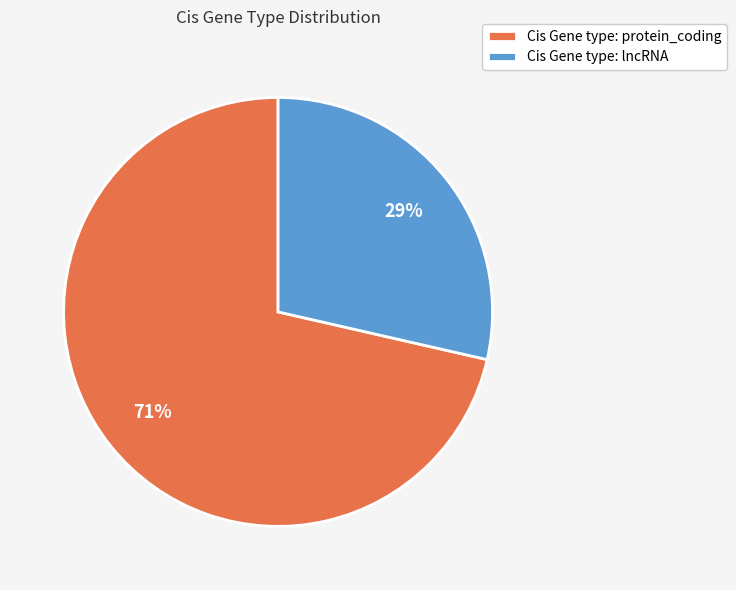

Rank the categories by value from lowest to highest.

Cis Gene type: lncRNA, Cis Gene type: protein_coding